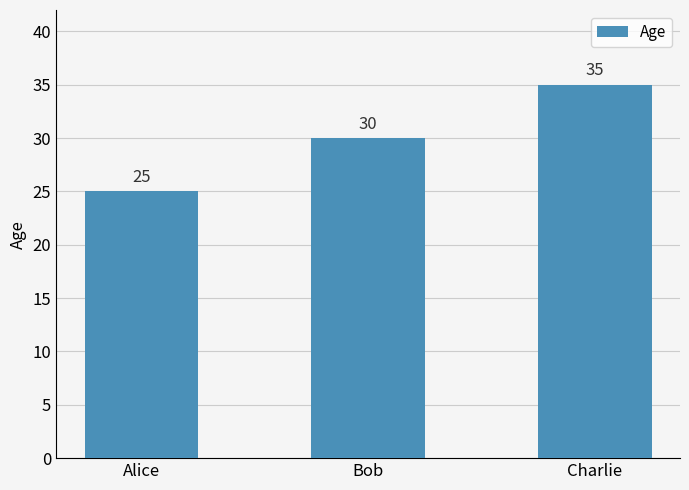

Reading left to right, transcribe all the data shown in this chart.

Alice=25	Bob=30	Charlie=35